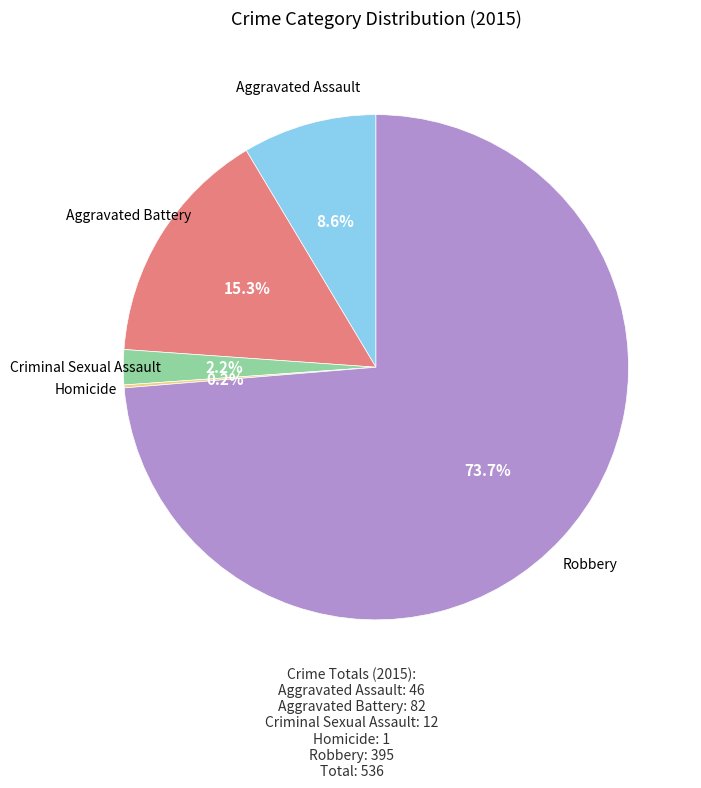

To the nearest percent, what is the difference between the largest and smallest slice percentages?

74%